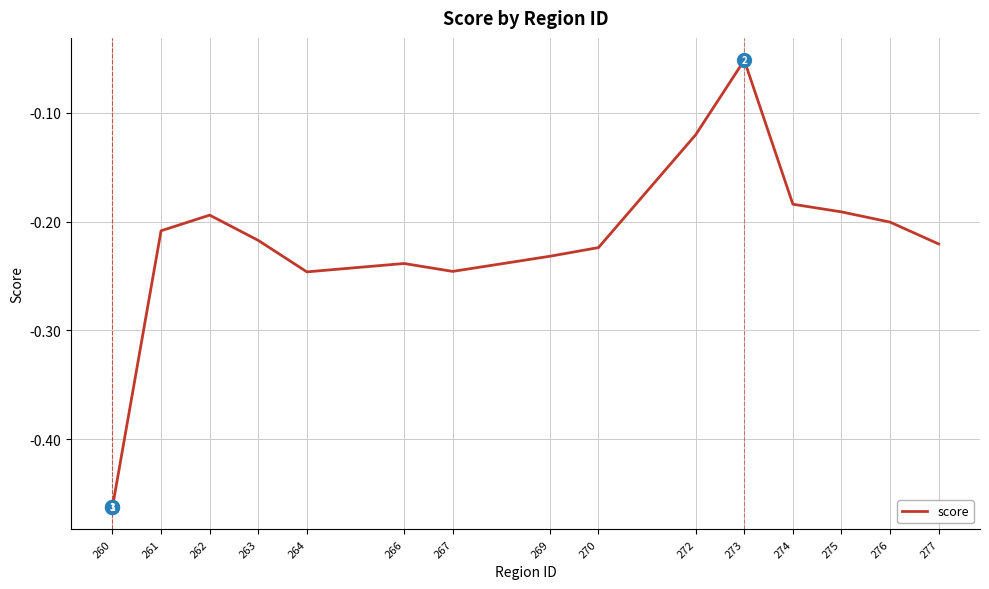

What is the sum of the values at 263 and 276?

-0.4